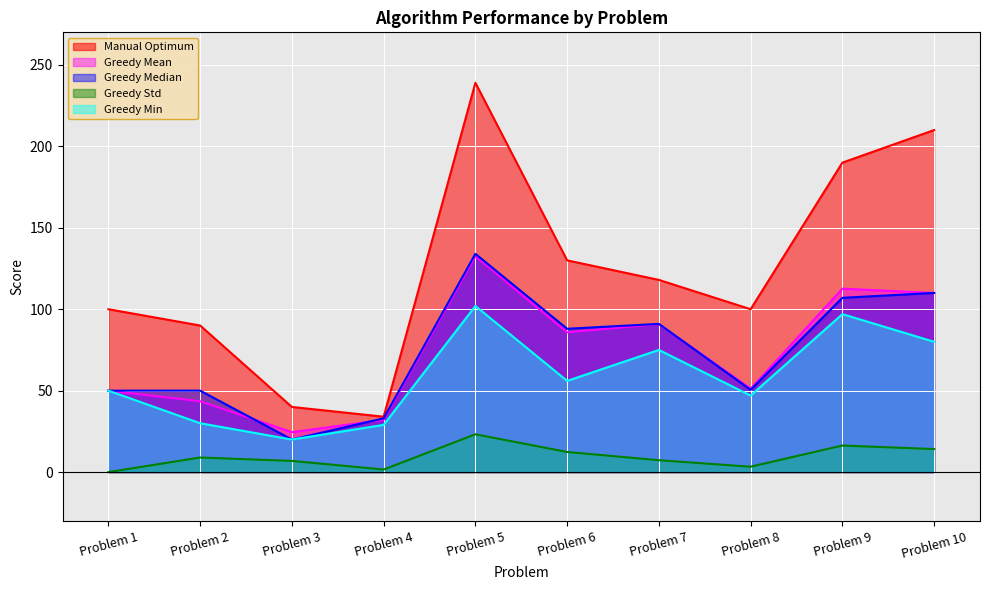

At which label does std first exceed 8?

Problem 2